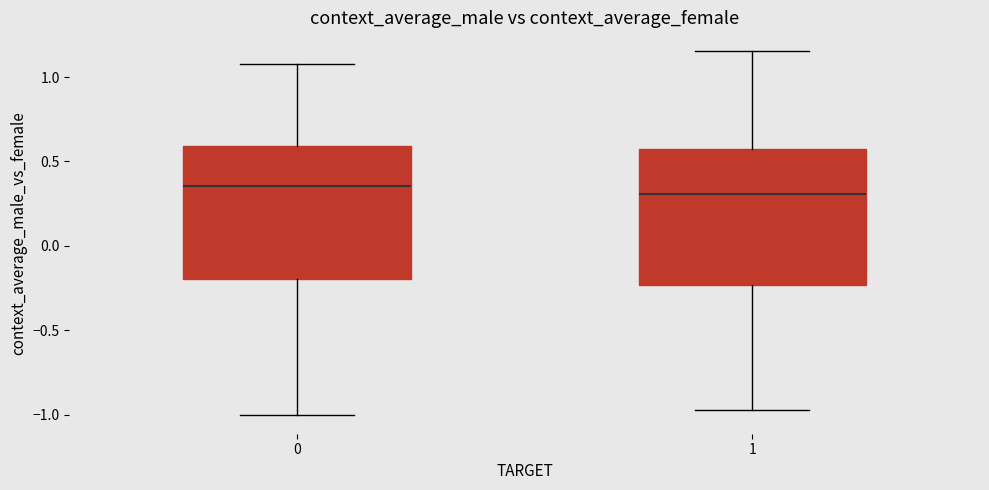

Reading left to right, read every box against the y-axis: the position of its median line, the range the box covers, and the ends of its whiskers. The values are not printed on the chart, so give them approximately, as read against the axis.

0: median 0.35, box -0.20 to 0.60, whiskers -1.00 to 1.10
1: median 0.30, box -0.25 to 0.55, whiskers -0.95 to 1.15